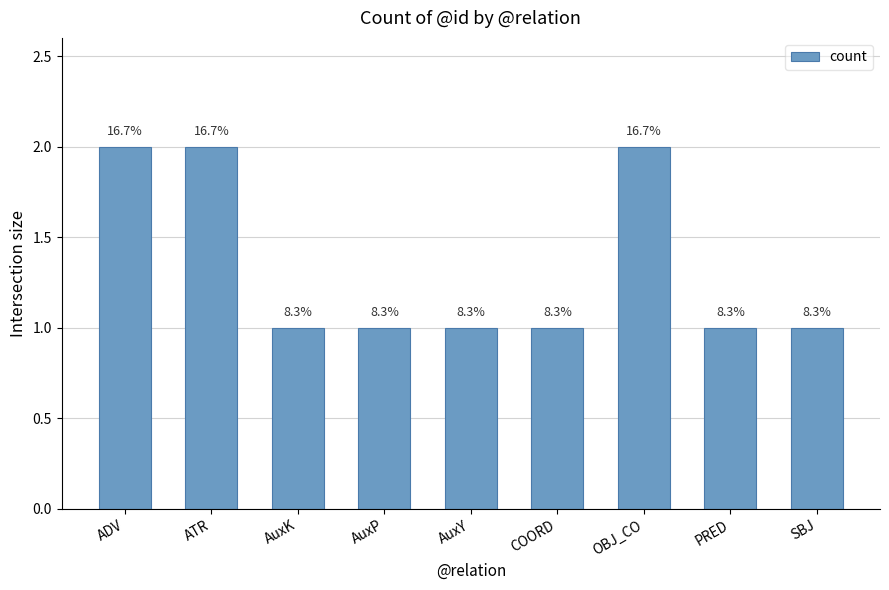

Rank the categories by value from lowest to highest.

AuxK, AuxP, AuxY, COORD, PRED, SBJ, ADV, ATR, OBJ_CO